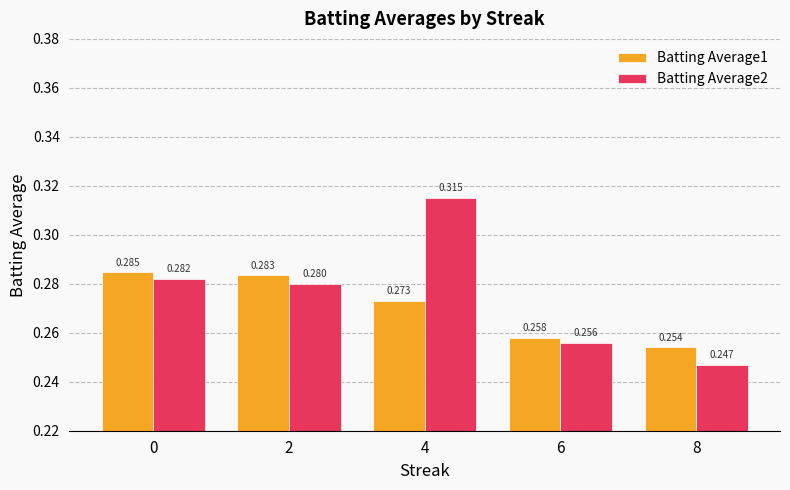

What is the difference between the maximum and second lowest values in the Batting Average2 series?

0.1